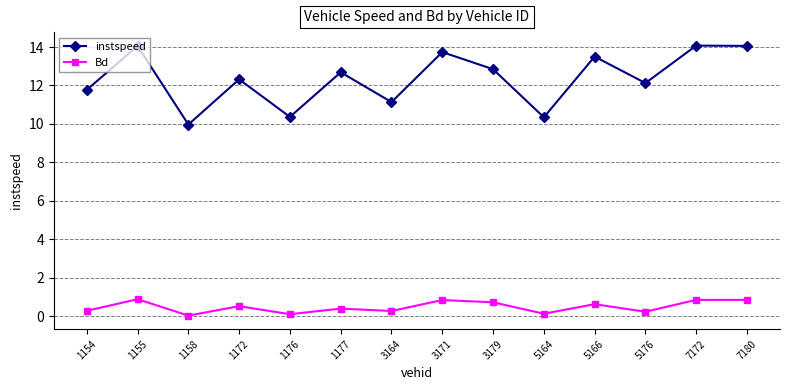

What are all the series names shown in the legend?

instspeed, Bd